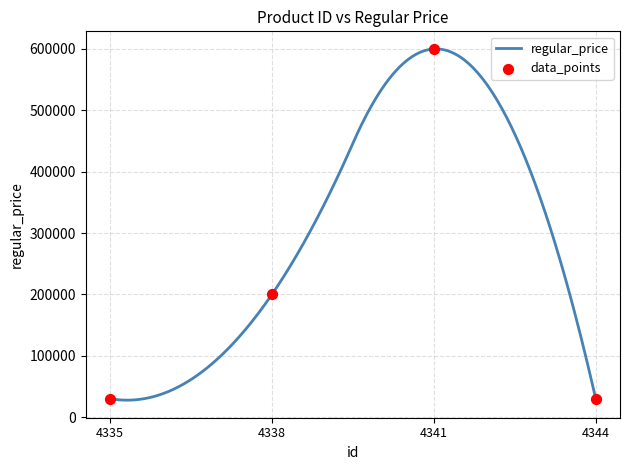

What is the change in value from 4338 to 4344?

-170000